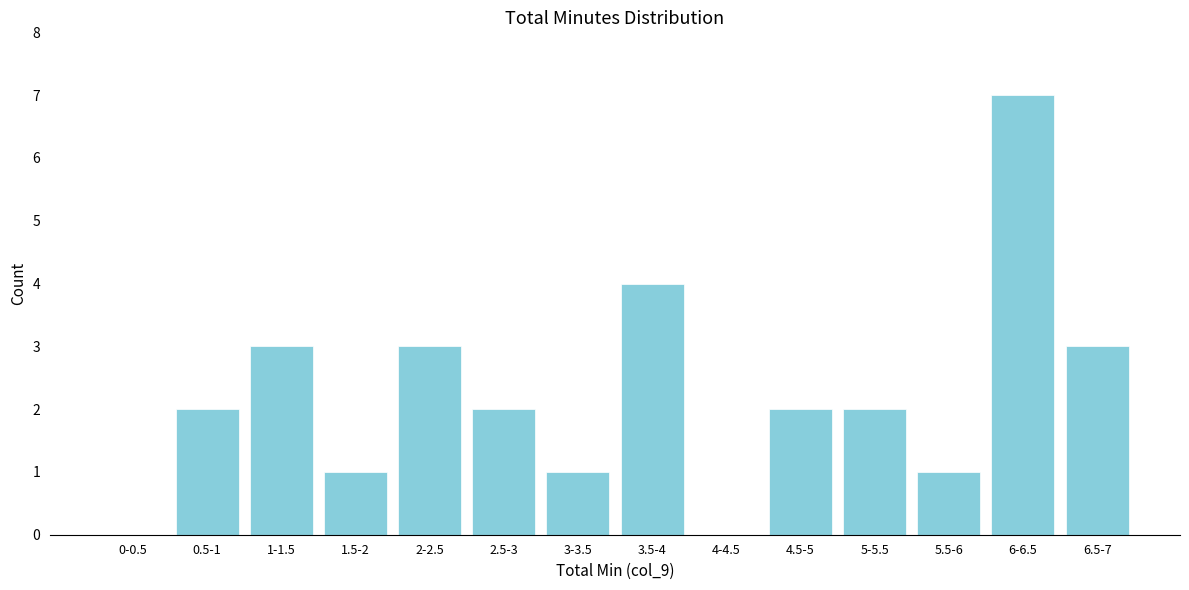

Reading right to left, what are all the values shown in this chart?

6.5-7=3	6-6.5=7	5.5-6=1	5-5.5=2	4.5-5=2	4-4.5=0	3.5-4=4	3-3.5=1	2.5-3=2	2-2.5=3	1.5-2=1	1-1.5=3	0.5-1=2	0-0.5=0